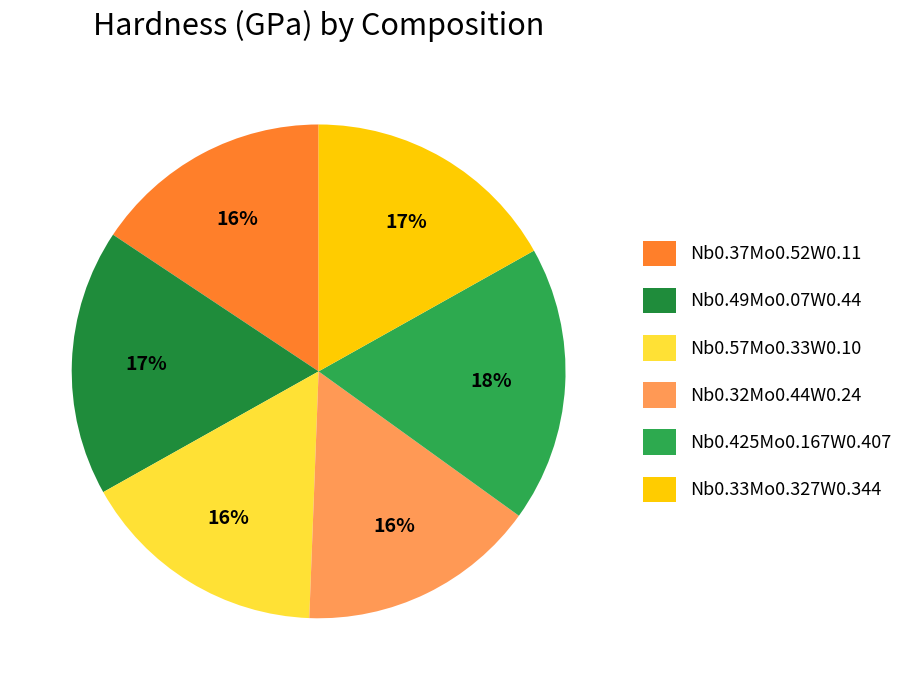

Rank the categories by value from lowest to highest.

Nb0.37Mo0.52W0.11, Nb0.32Mo0.44W0.24, Nb0.57Mo0.33W0.10, Nb0.33Mo0.327W0.344, Nb0.49Mo0.07W0.44, Nb0.425Mo0.167W0.407